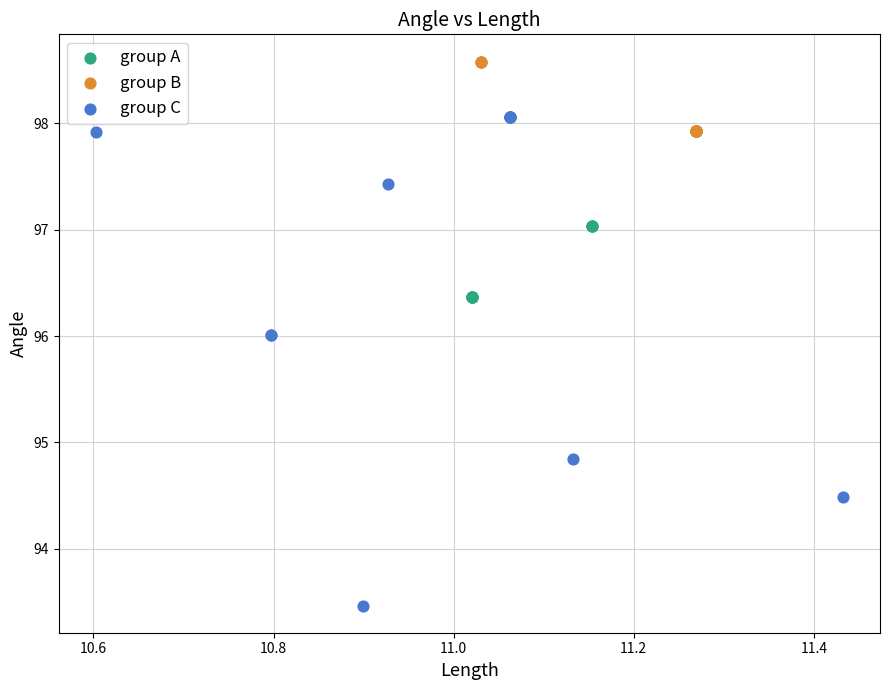

What are all the series names shown in the legend?

group A, group B, group C